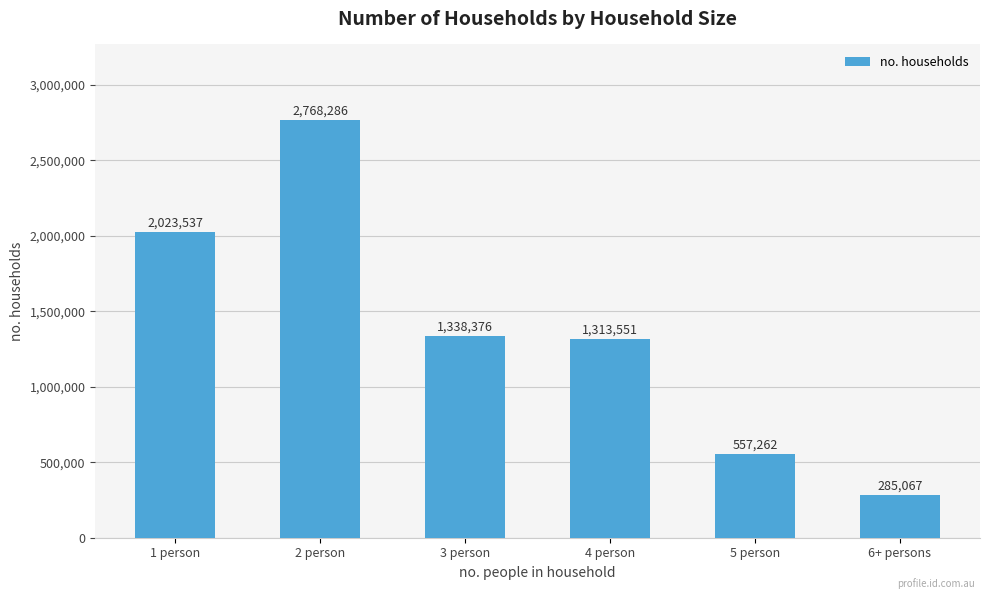

What is the difference between the values at 2 person and 3 person?

1429910